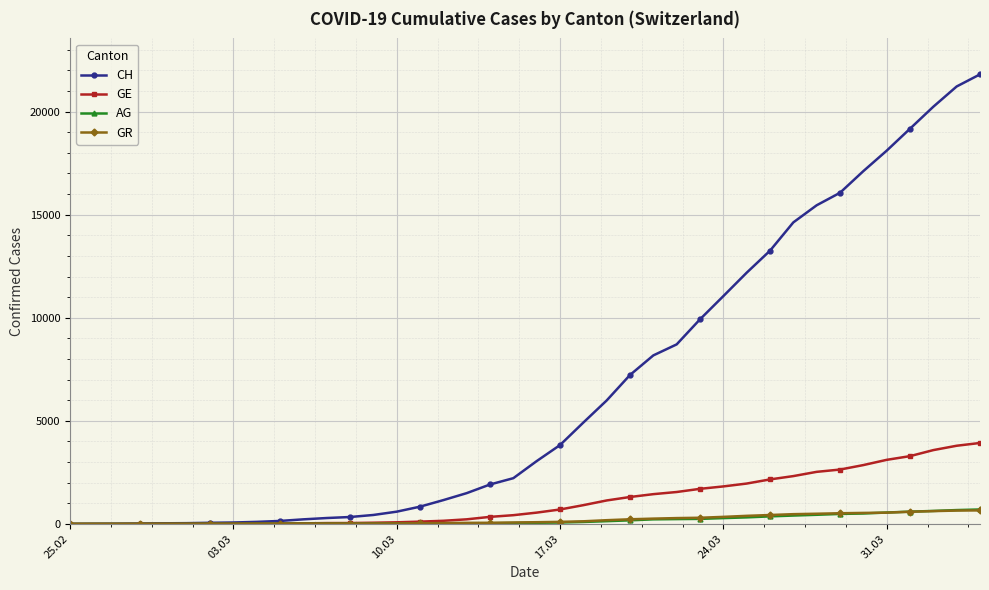

What is the greatest value displayed?

21808